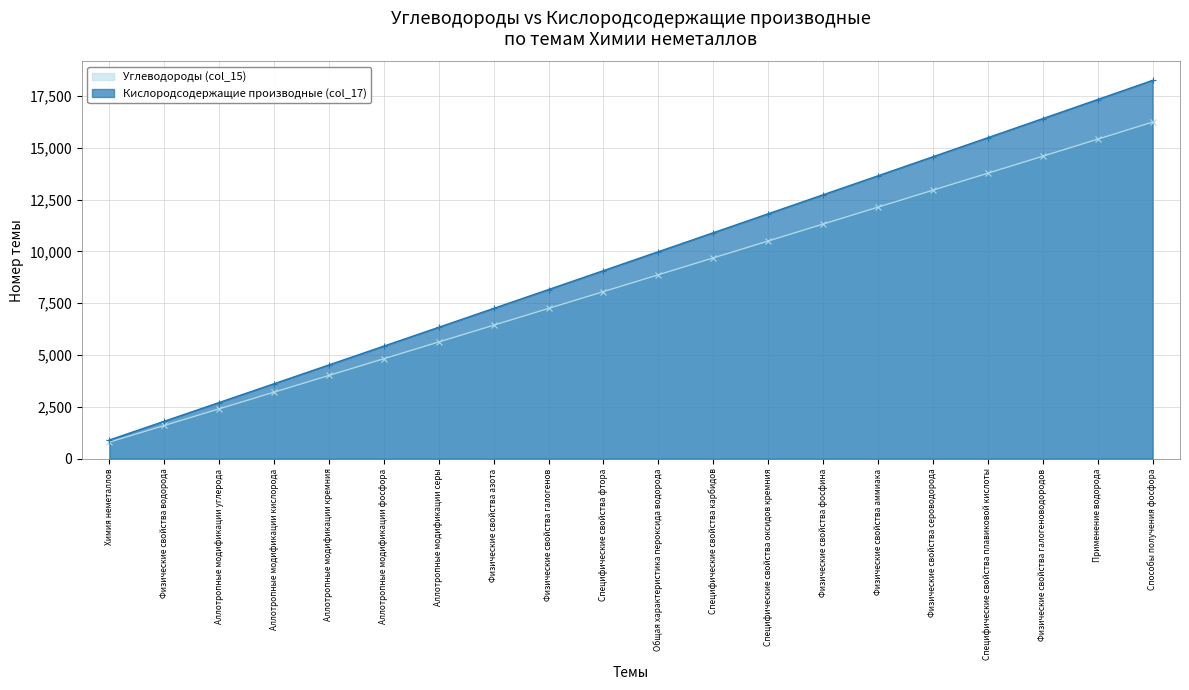

True or false: Кислородсодержащие производные (col_17) and Углеводороды (col_15) intersect in this chart.

False